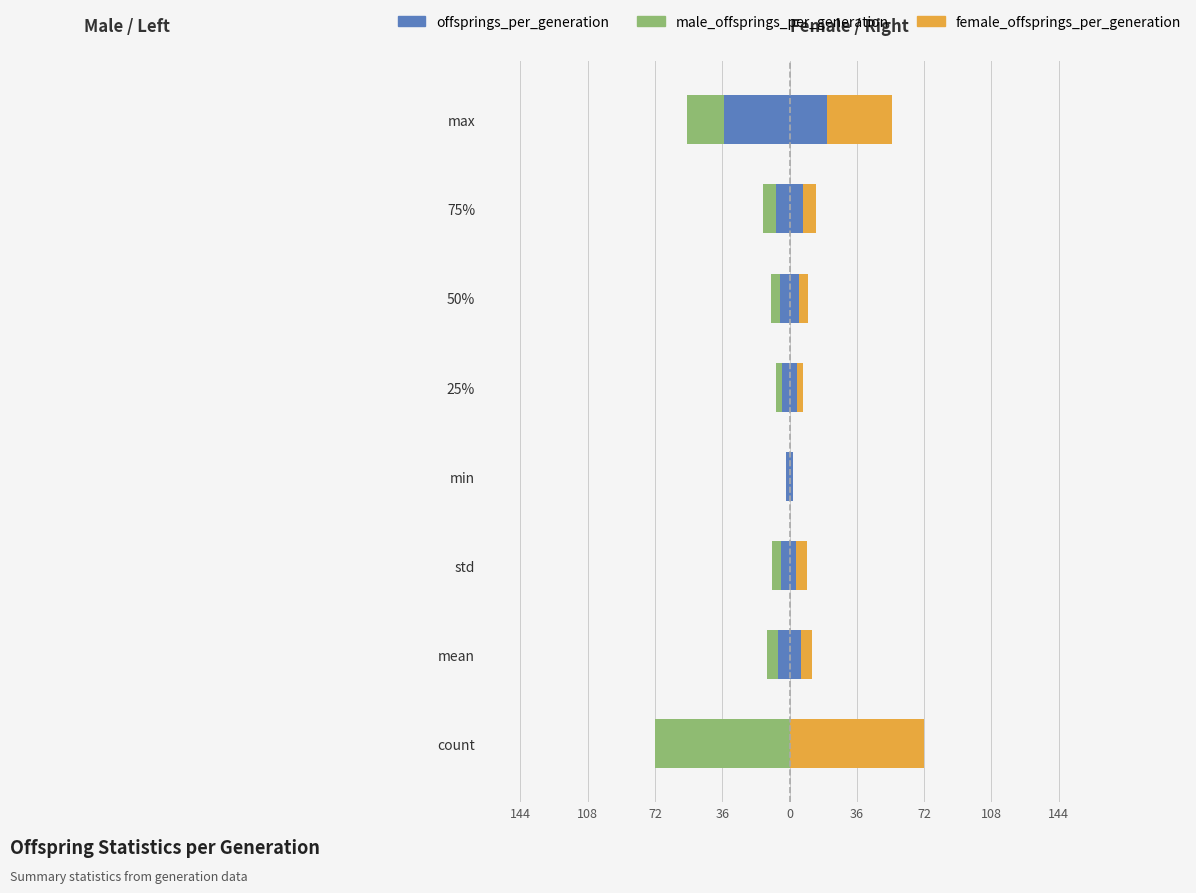

At how many categories does at least one series exceed 55?

1